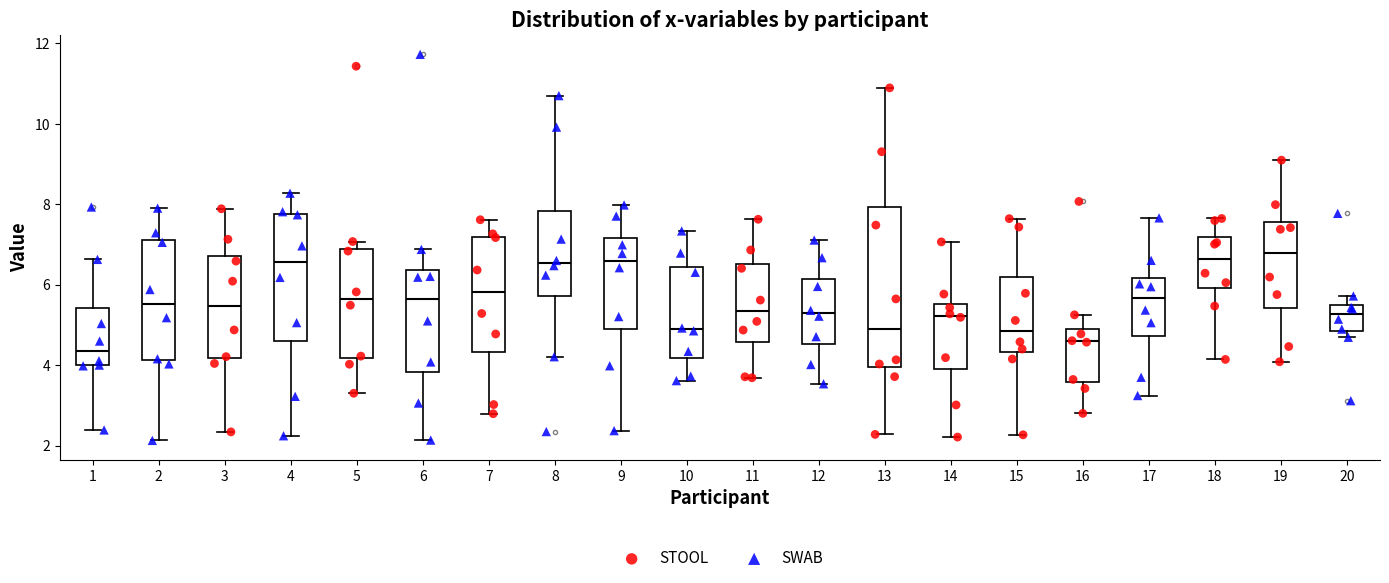

Reading left to right, read every box against the y-axis: the position of its median line, the range the box covers, and the ends of its whiskers. The values are not printed on the chart, so give them approximately, as read against the axis.

1: median 4.4, box 4.0 to 5.4, whiskers 2.4 to 6.6
2: median 5.6, box 4.2 to 7.2, whiskers 2.2 to 8.0
3: median 5.4, box 4.2 to 6.8, whiskers 2.4 to 7.8
4: median 6.6, box 4.6 to 7.8, whiskers 2.2 to 8.2
5: median 5.6, box 4.2 to 6.8, whiskers 3.2 to 7.0
6: median 5.6, box 3.8 to 6.4, whiskers 2.2 to 6.8
7: median 5.8, box 4.4 to 7.2, whiskers 2.8 to 7.6
8: median 6.6, box 5.8 to 7.8, whiskers 4.2 to 10.8
9: median 6.6, box 4.8 to 7.2, whiskers 2.4 to 8.0
10: median 4.8, box 4.2 to 6.4, whiskers 3.6 to 7.4
11: median 5.4, box 4.6 to 6.6, whiskers 3.6 to 7.6
12: median 5.2, box 4.6 to 6.2, whiskers 3.6 to 7.2
13: median 4.8, box 4.0 to 8.0, whiskers 2.2 to 10.8
14: median 5.2, box 3.8 to 5.6, whiskers 2.2 to 7.0
15: median 4.8, box 4.4 to 6.2, whiskers 2.2 to 7.6
16: median 4.6, box 3.6 to 4.8, whiskers 2.8 to 5.2
17: median 5.6, box 4.8 to 6.2, whiskers 3.2 to 7.6
18: median 6.6, box 6.0 to 7.2, whiskers 4.2 to 7.6
19: median 6.8, box 5.4 to 7.6, whiskers 4.0 to 9.0
20: median 5.2, box 4.8 to 5.6, whiskers 4.6 to 5.8